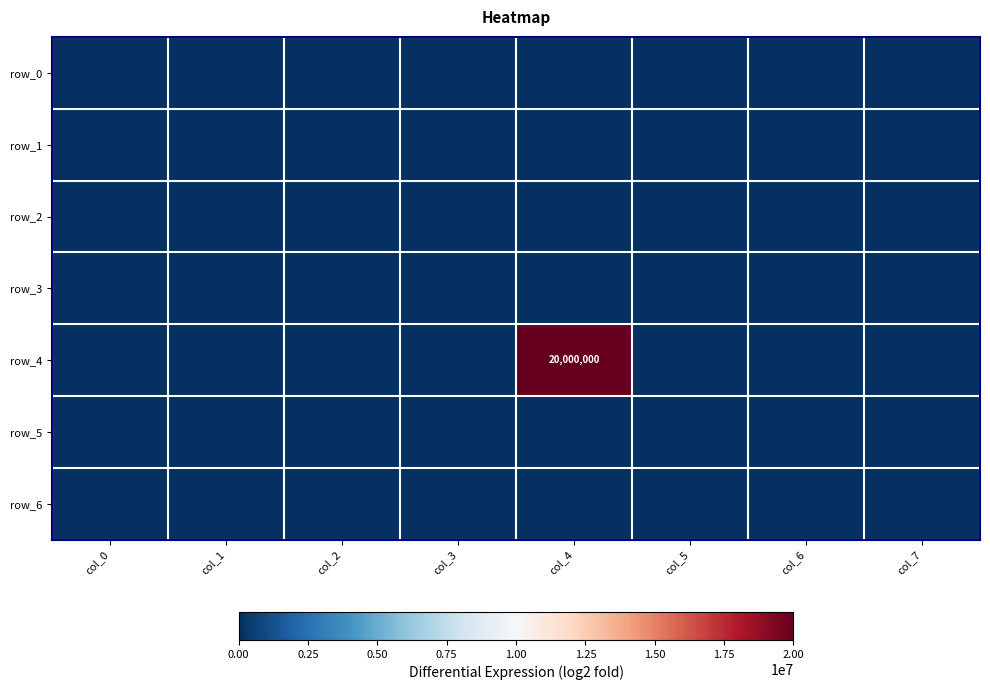

What is the difference between the highest and lowest values at col_4?

20000000